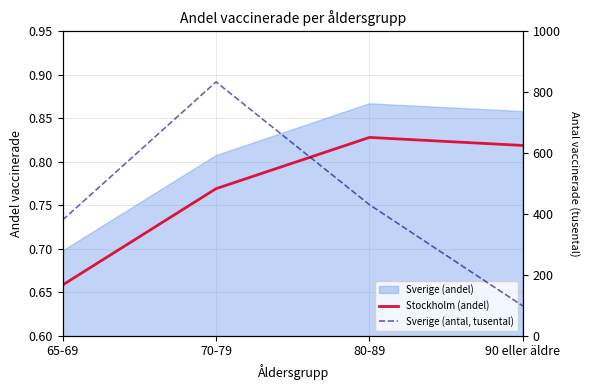

Which category has the highest value in the Sverige (antal, tusental) series?

70-79